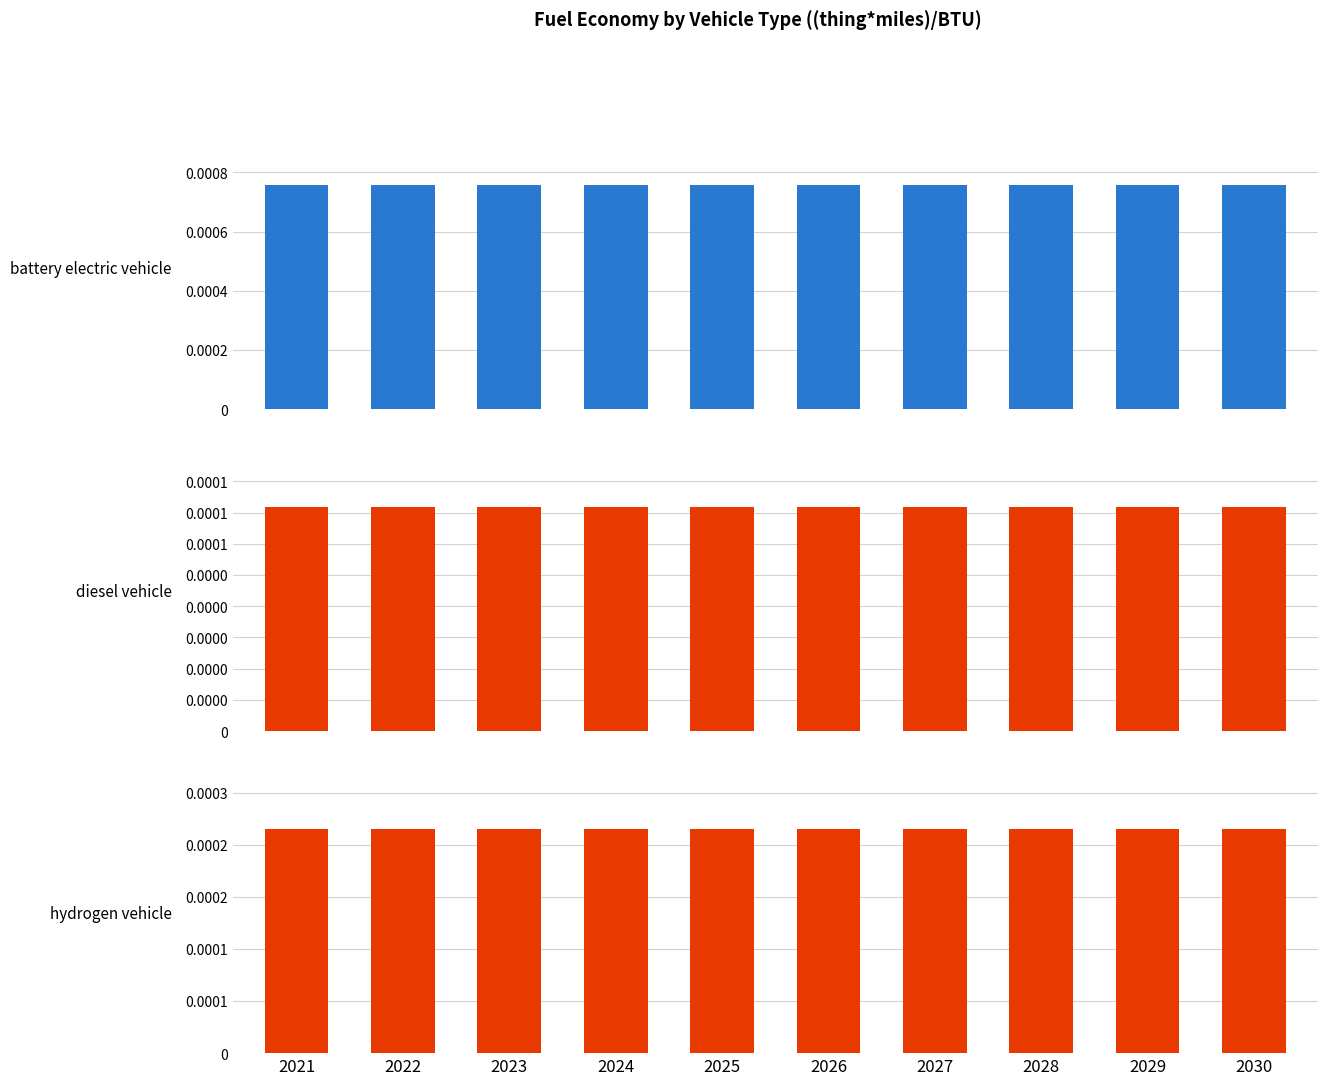

Which series changed the most between 2026 and 2030?

battery electric vehicle